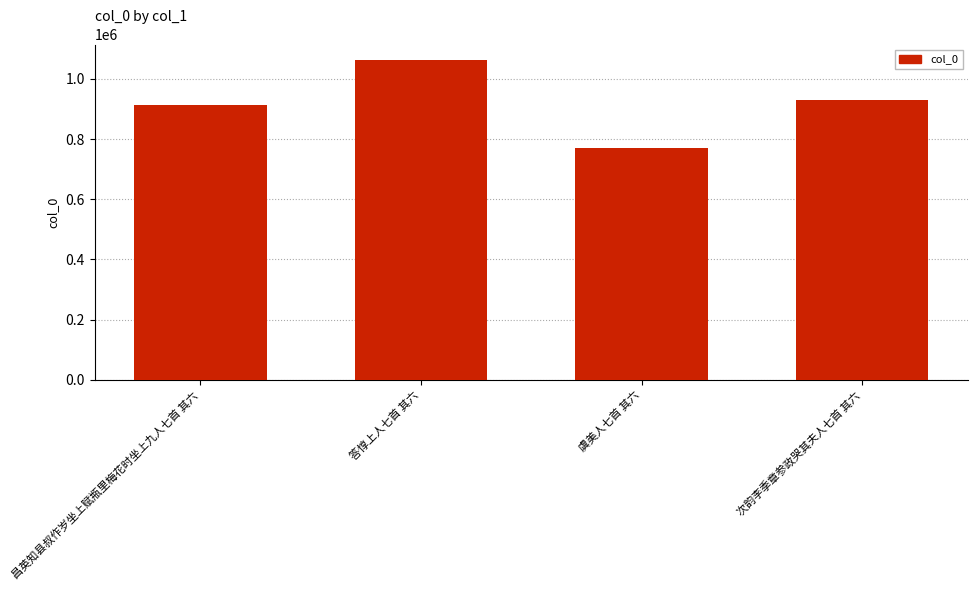

The value at 答惇上人七首 其六 is 1061298. True or false?

True